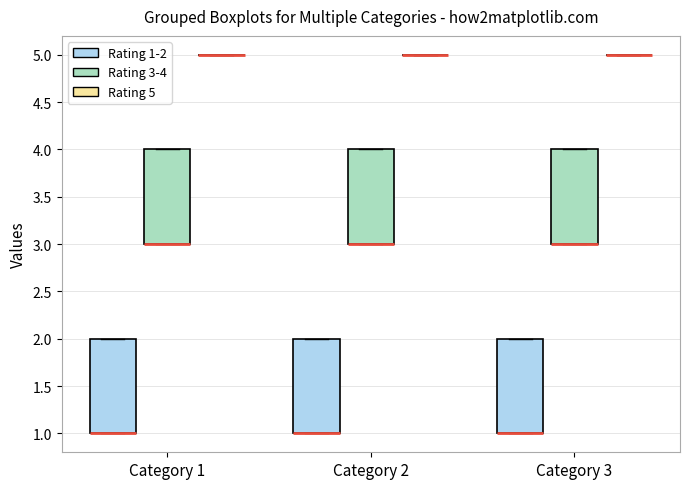

Where is the upper edge of the box for Category 3 (Rating 1-2) on the y-axis? The values are not printed on the chart, so give them approximately, as read against the axis.

2